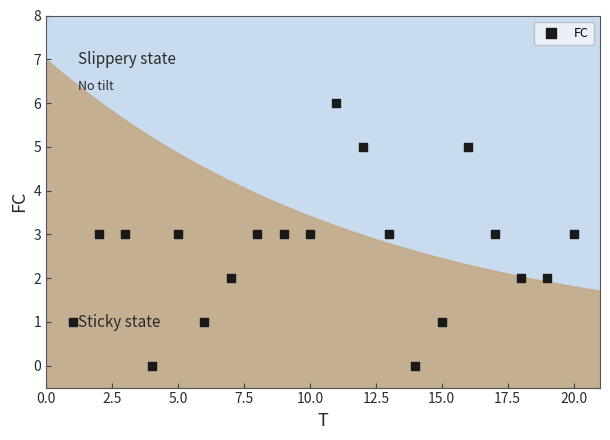

What is the range of Y values (max minus min)?

6